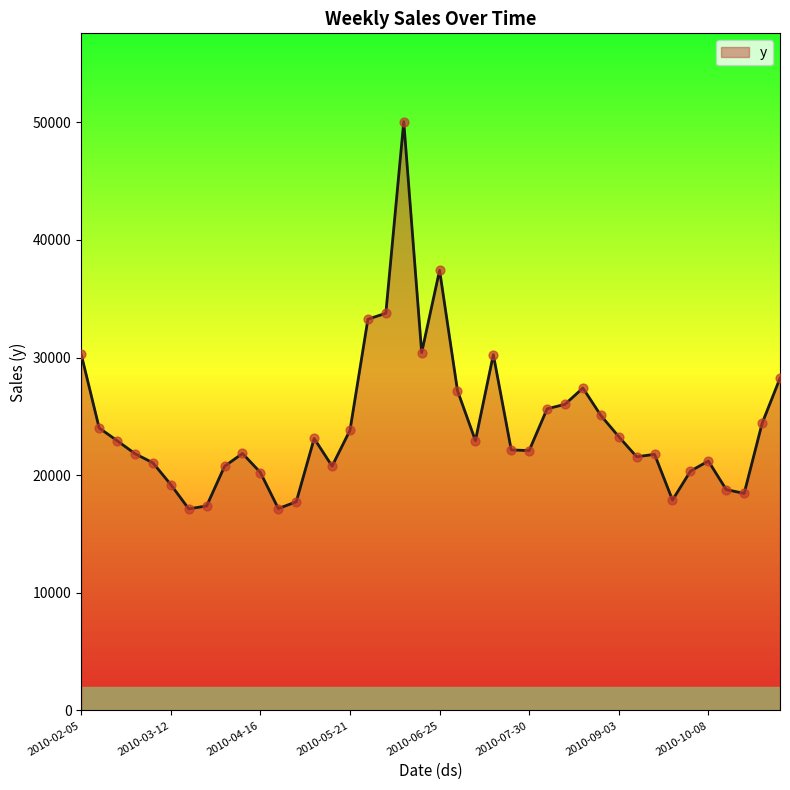

What is the maximum value shown in the chart?

50049.1